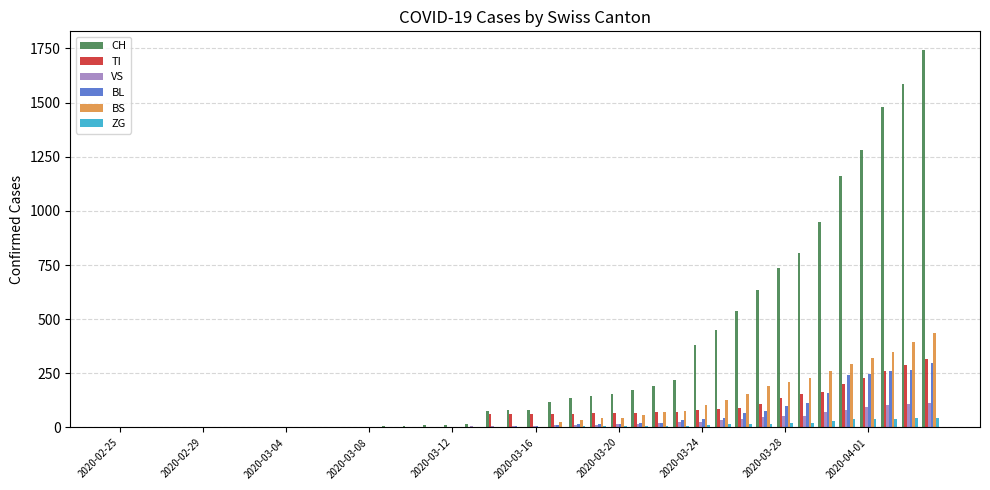

Which series has the largest total across all categories?

CH